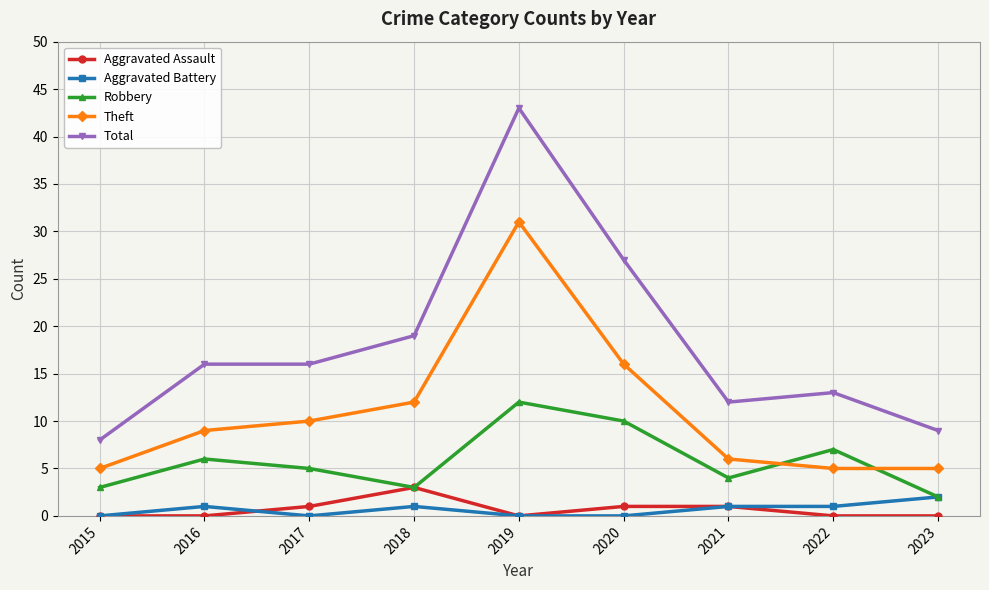

At which label does Total reach its peak?

2019